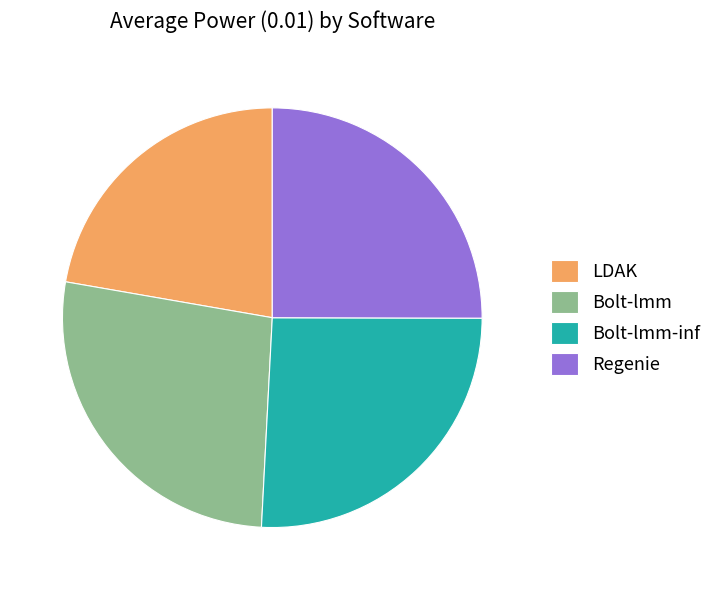

Does any single category account for the majority?

No